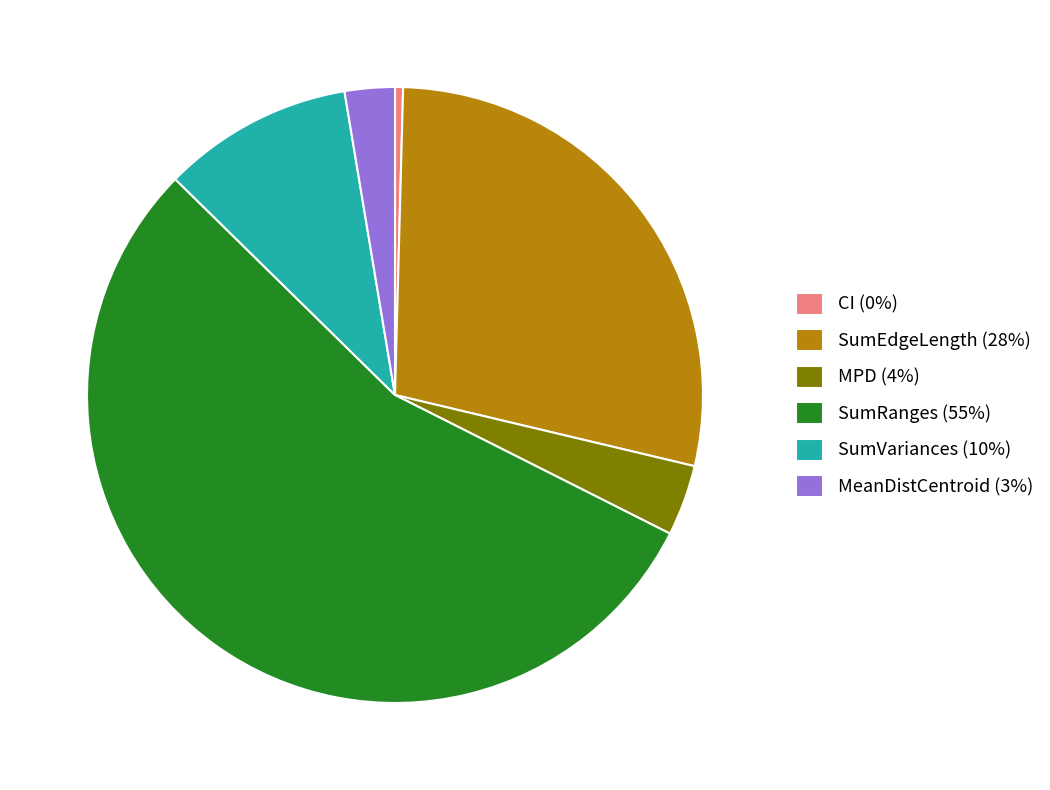

Does SumRanges (55%) account for over 50% of the chart?

Yes